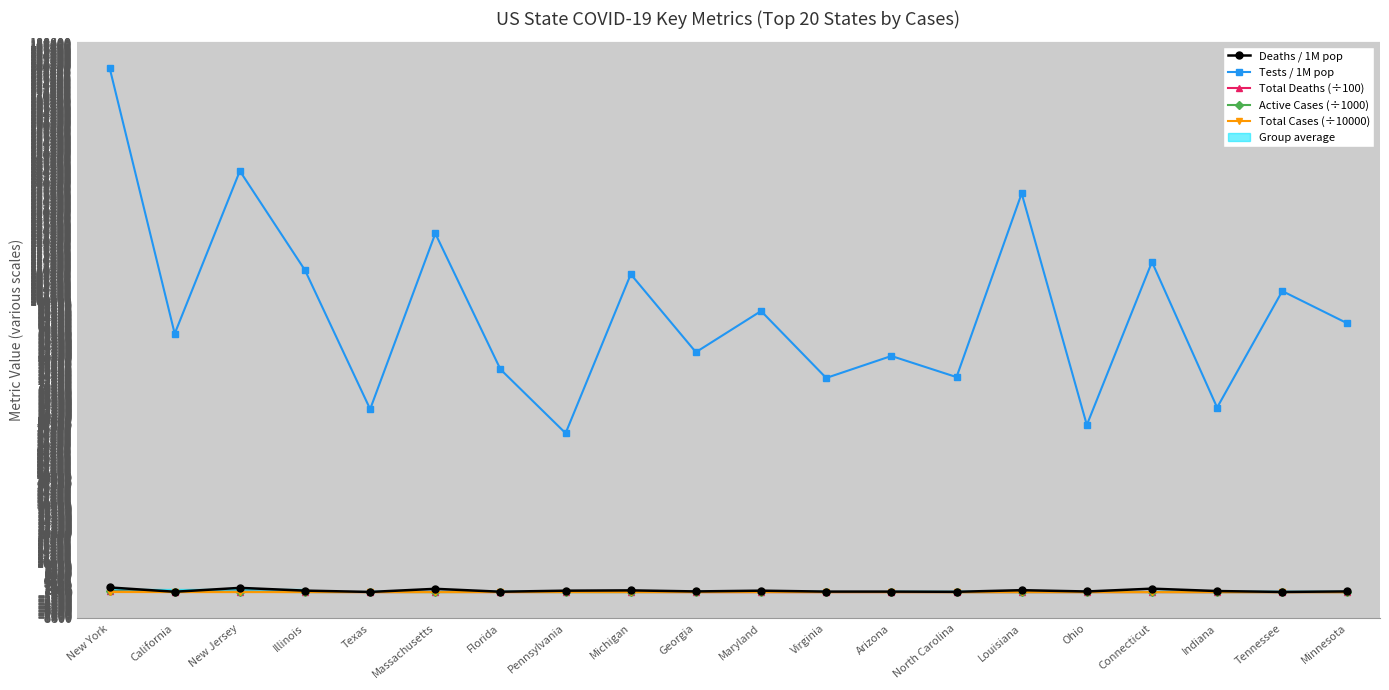

What is the difference between the maximum and second lowest values in the Tests / 1M pop series?

122611.0